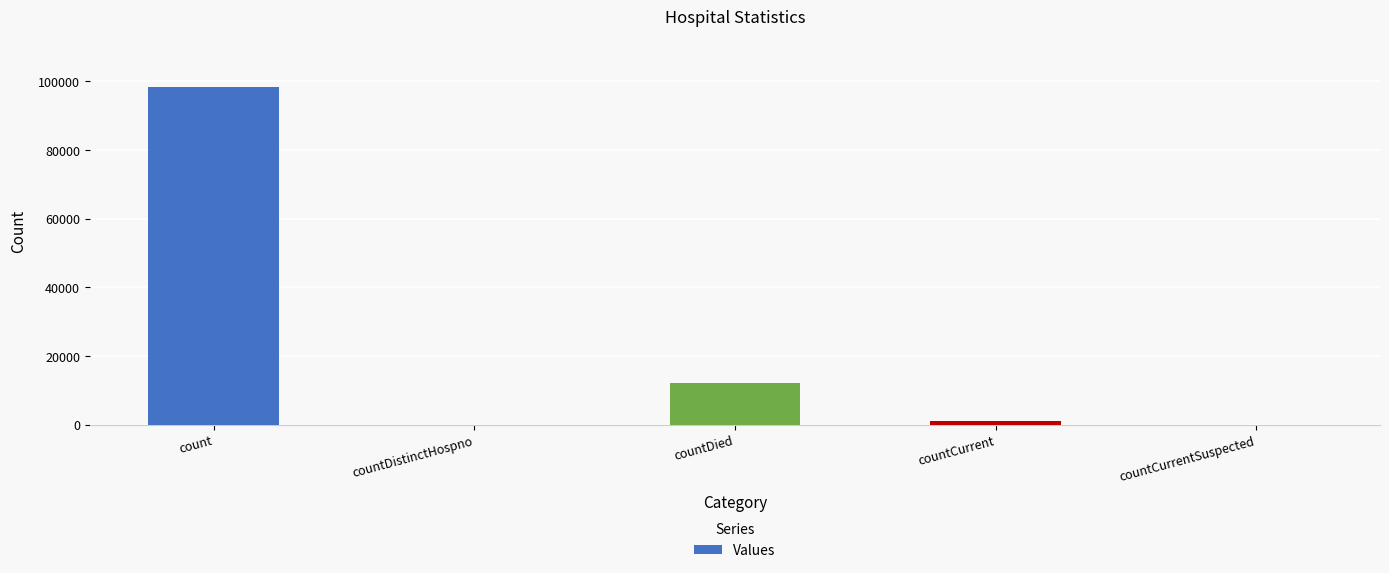

True or false: the data shows 17563 at countDied.

False